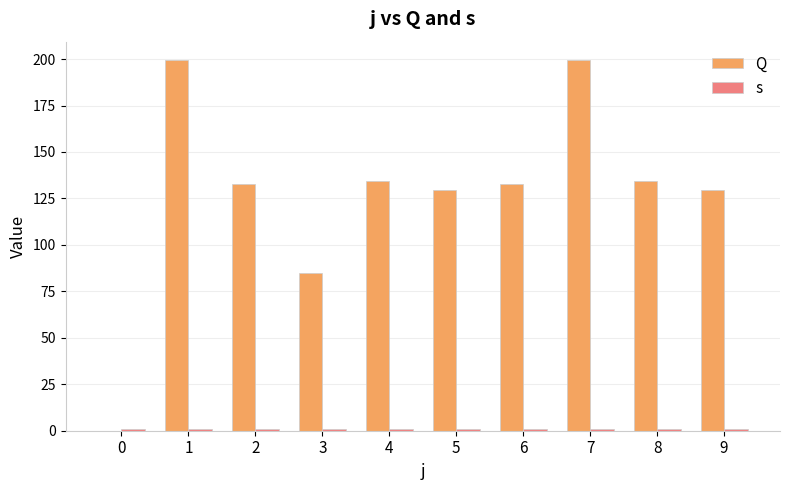

Between 5 and 9, which is larger?

5